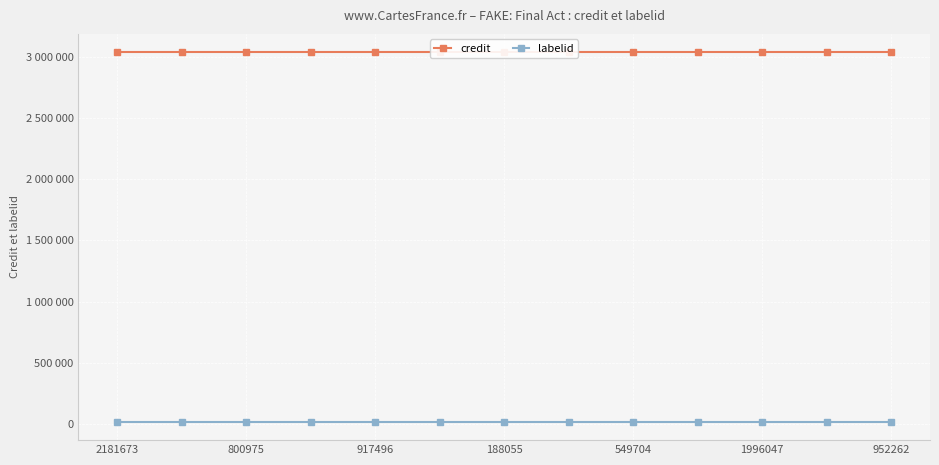

What are all the series names shown in the legend?

credit, labelid